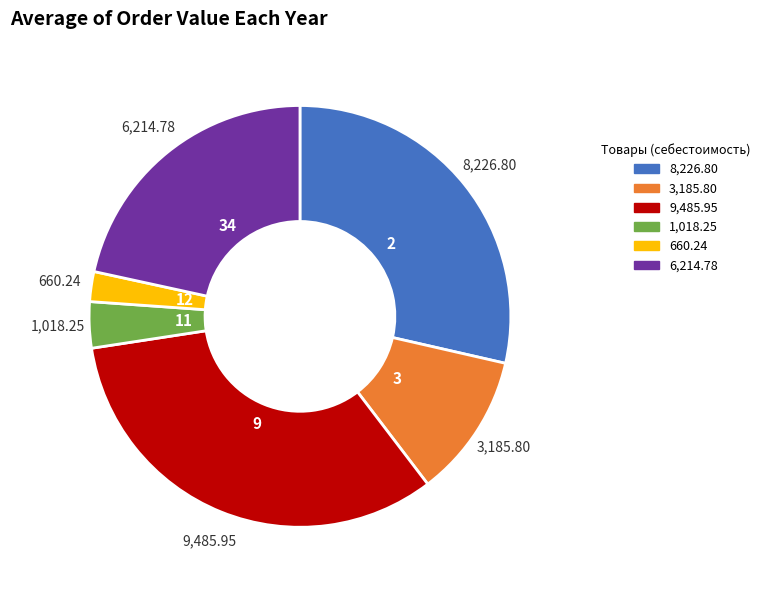

Does any single category account for the majority?

No